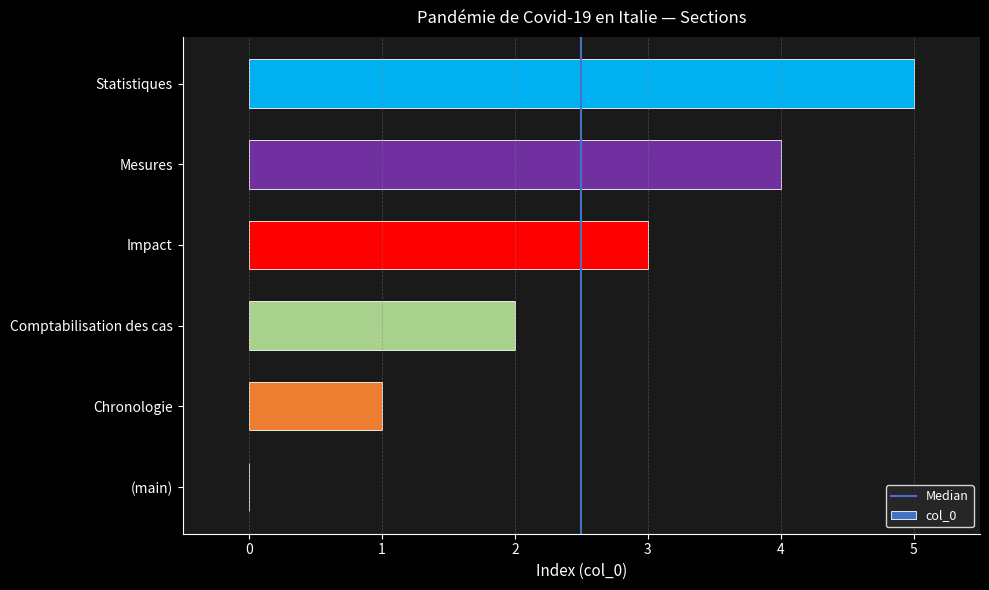

True or false: the data shows 2 at Chronologie.

False